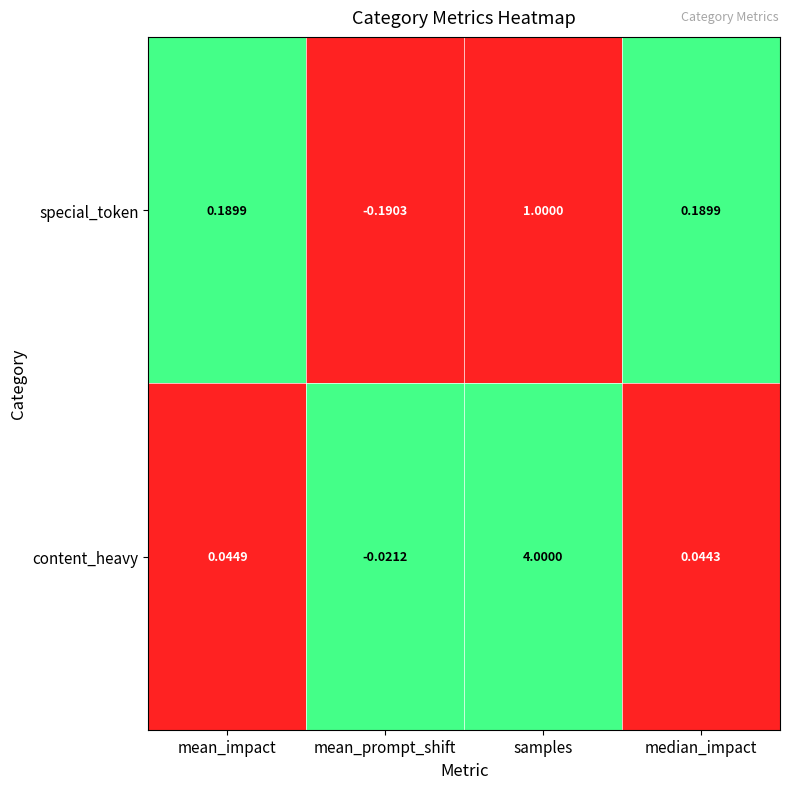

At which label does special_token first exceed 0?

mean_impact